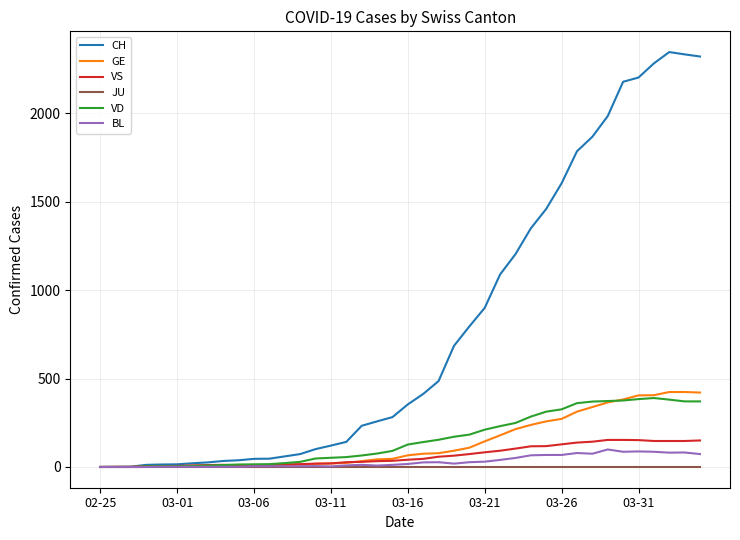

What is the maximum value for VS?

153